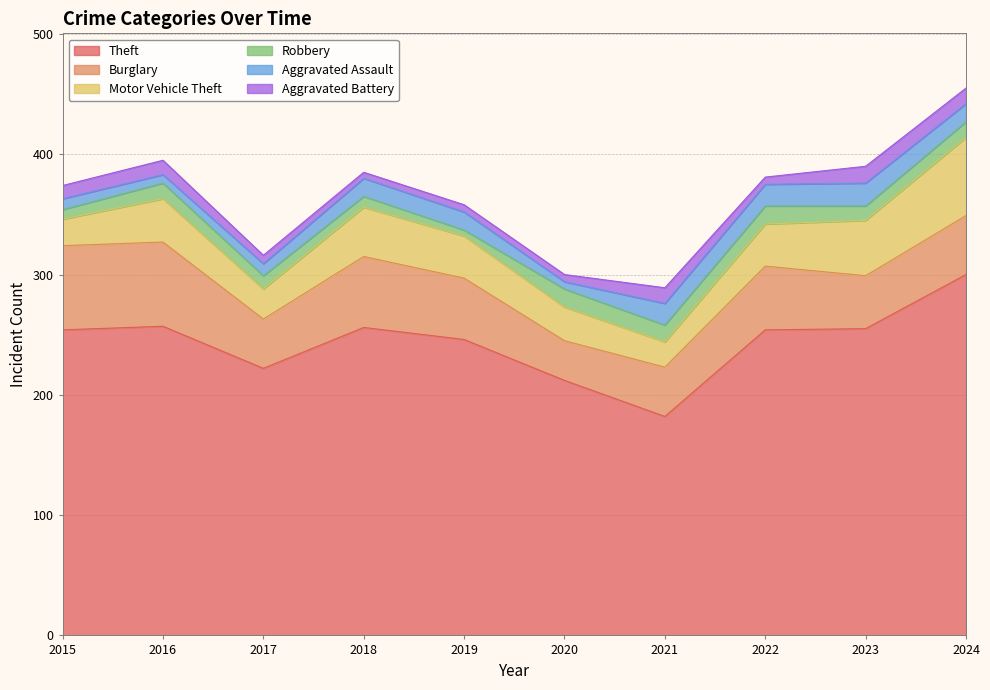

Does the chart display data point markers on the line(s)?

No